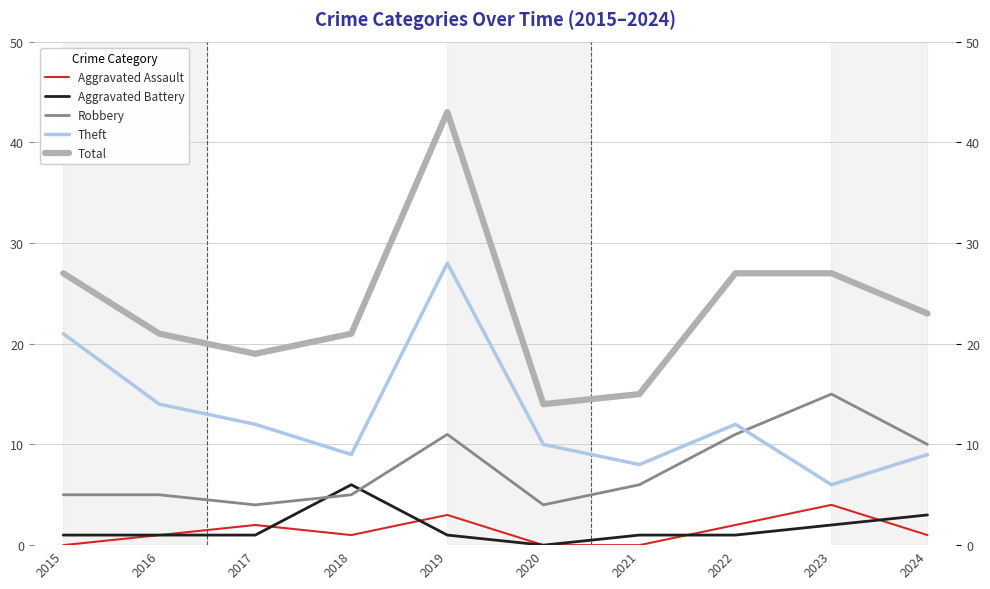

How many intersections are there between Aggravated Battery and Robbery?

2